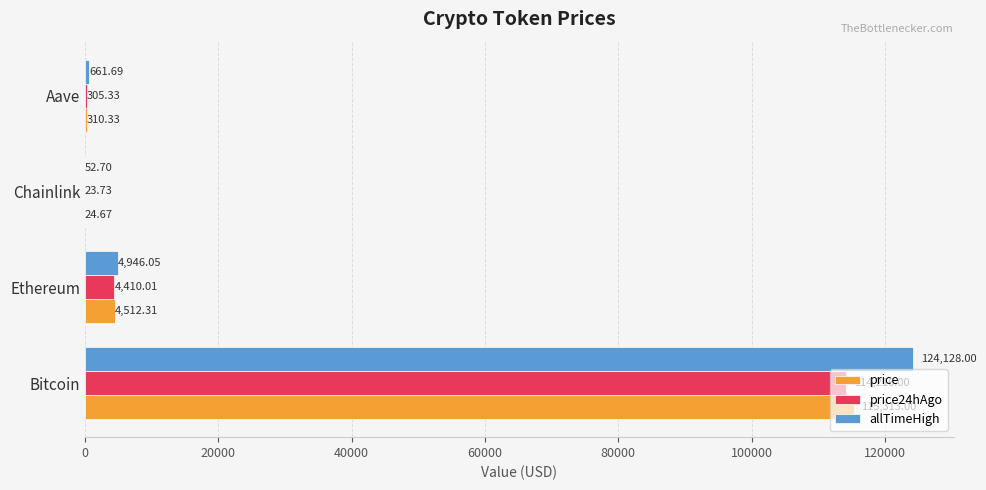

What is the average value of the allTimeHigh series?

32447.1